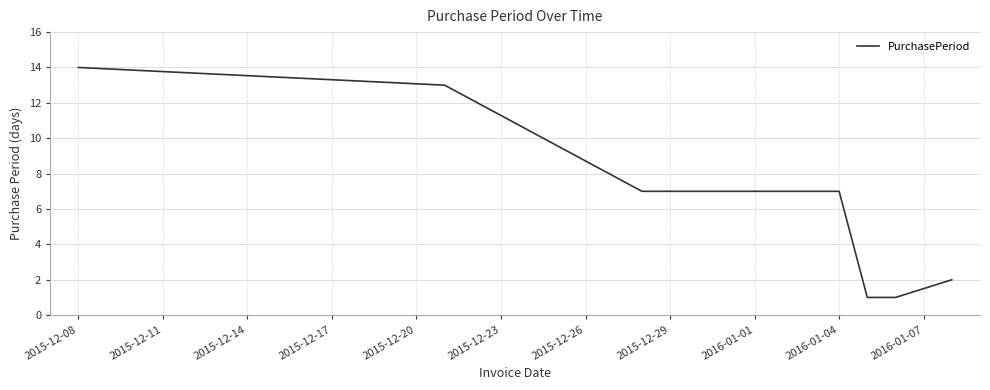

What is the minimum value shown in the chart?

1